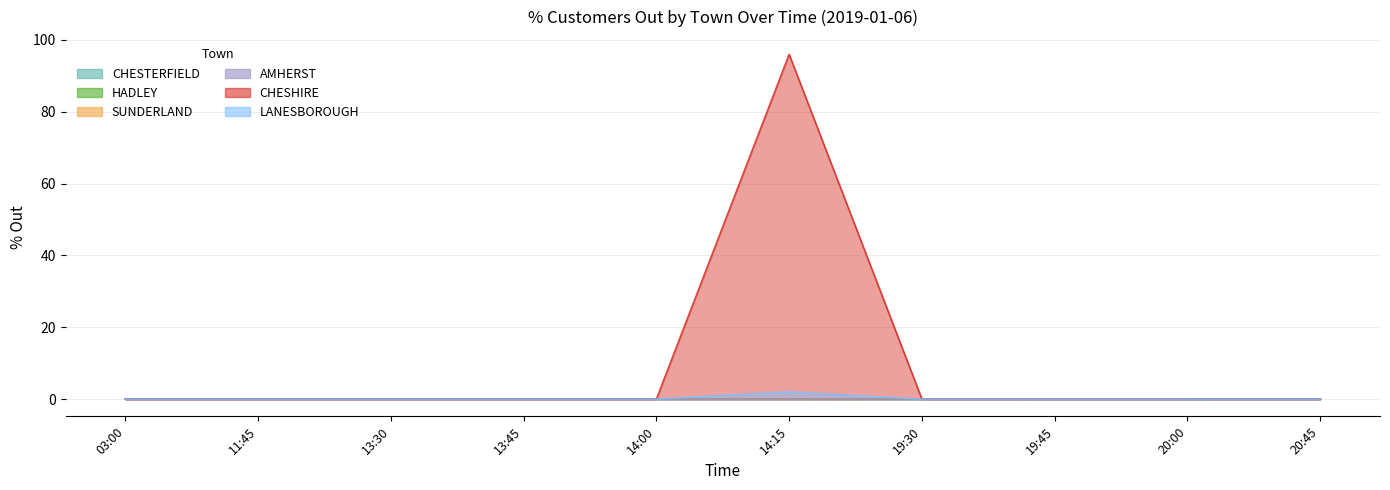

Is the value of CHESHIRE at 20:45 greater than the value of LANESBOROUGH at 13:30?

No